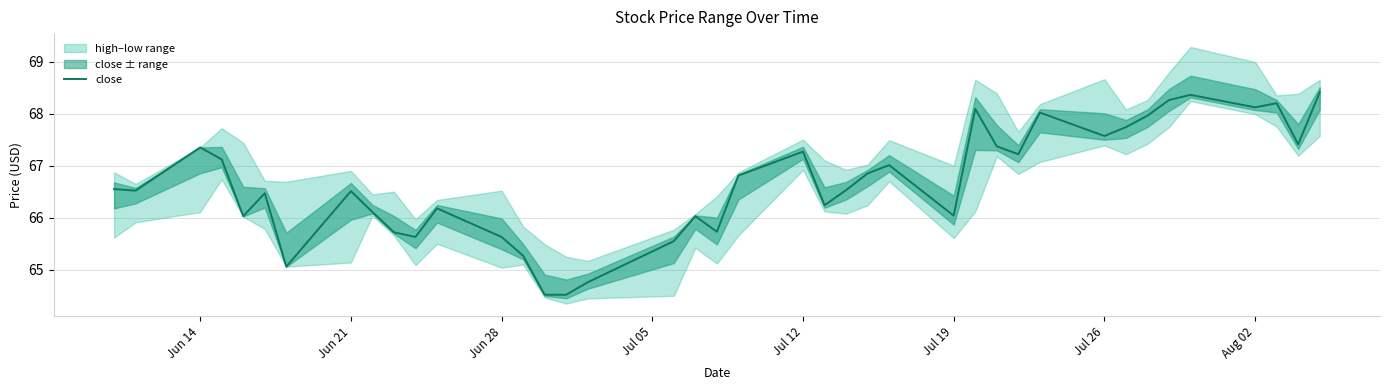

What is the highest value of the close series?

68.4